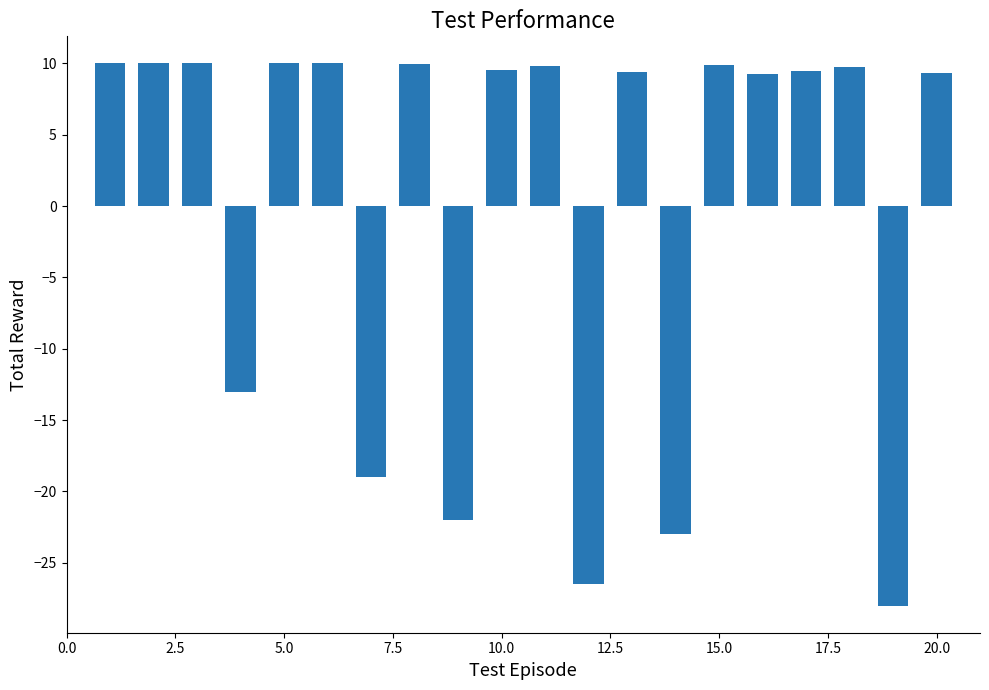

What is the difference between the maximum and second lowest values?

36.5